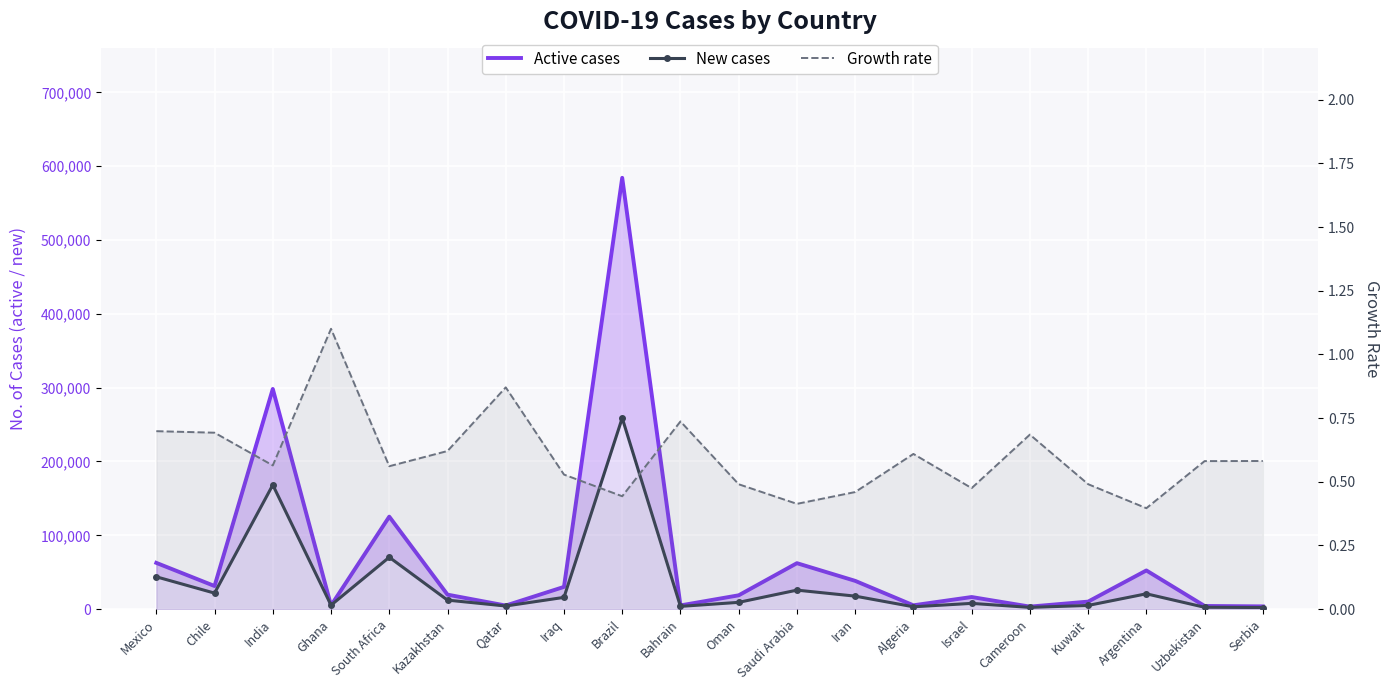

What is the maximum value shown in the chart?

584332.0